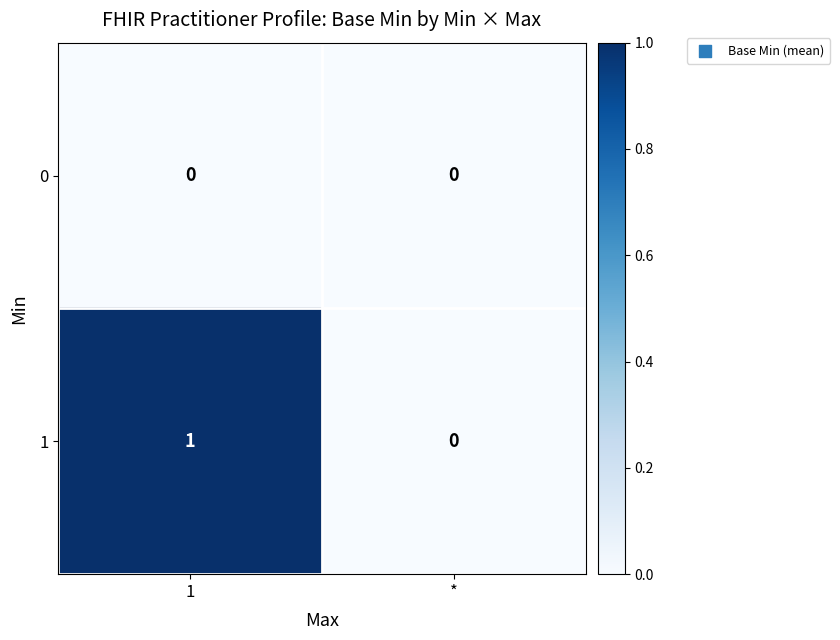

Reading left to right, what are all the values shown in this chart?

0: 0	0
1: 1	0